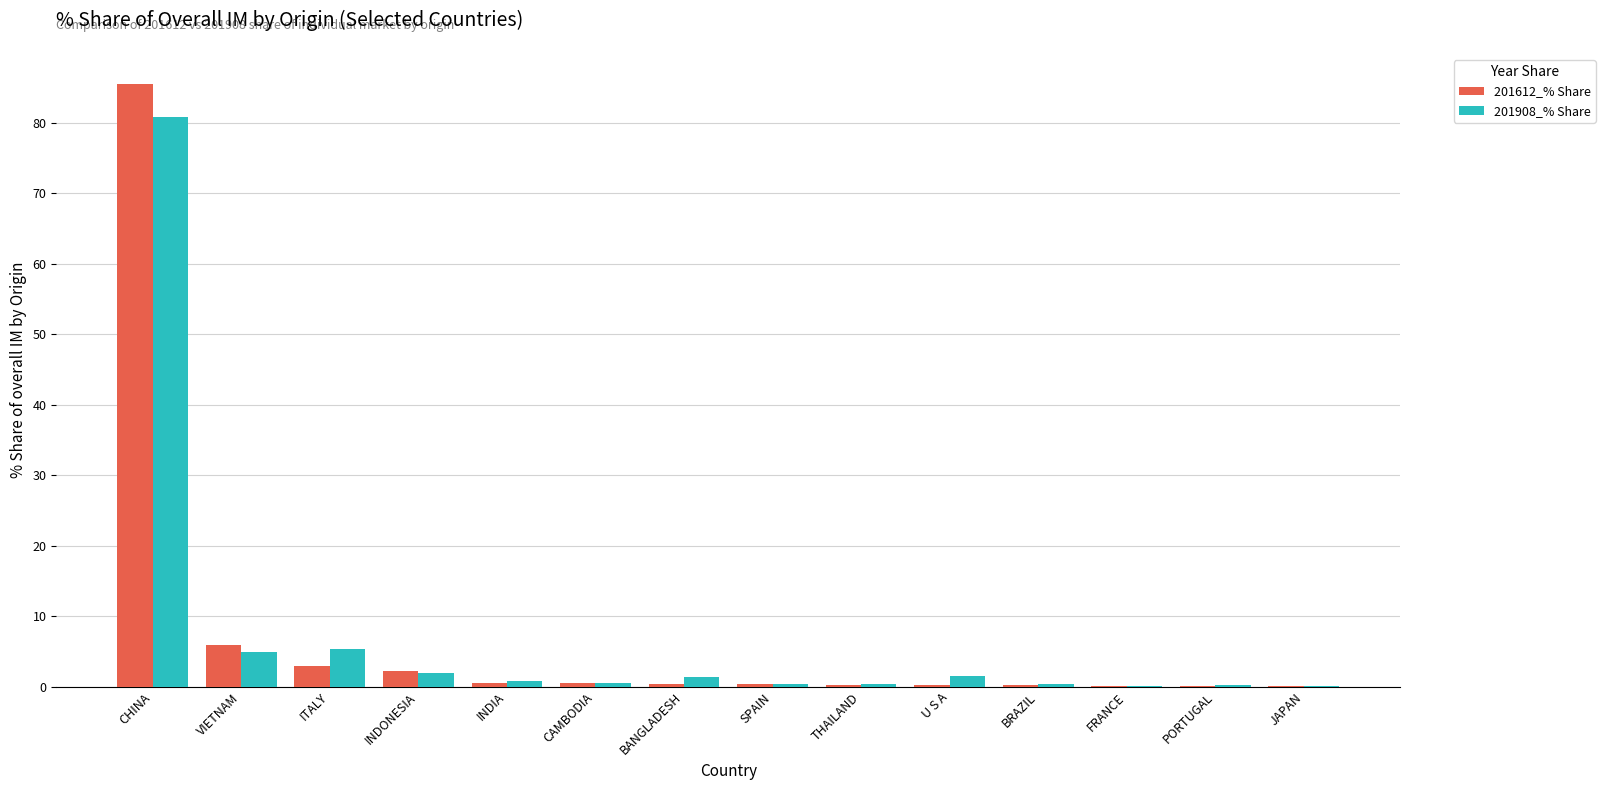

Which category has the highest value in the 201612_% Share series?

CHINA